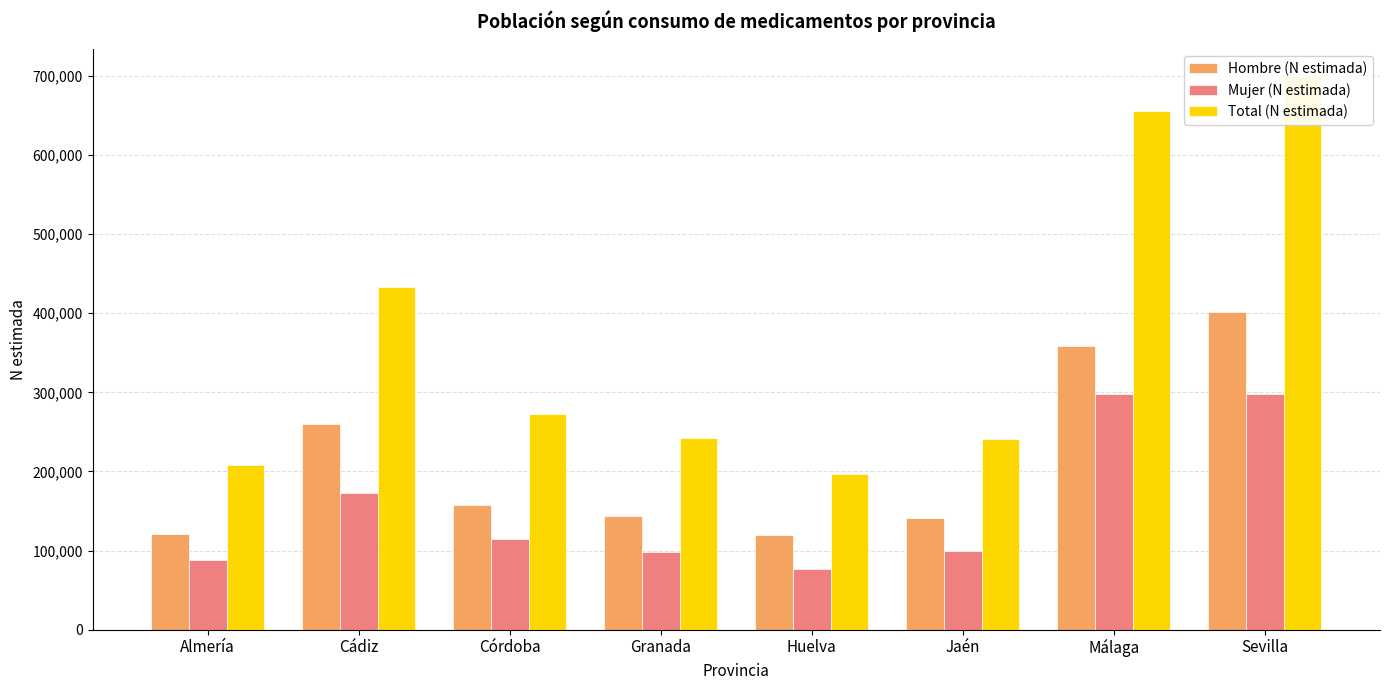

Reading left to right, list all the values displayed in this chart.

Hombre (N estimada): 120666	260081	157590	144181	119944	141729	358206	401963
Mujer (N estimada): 88055	172479	114927	98610	76863	99806	297917	297268
Total (N estimada): 208721	432560	272517	242792	196807	241536	656123	699232